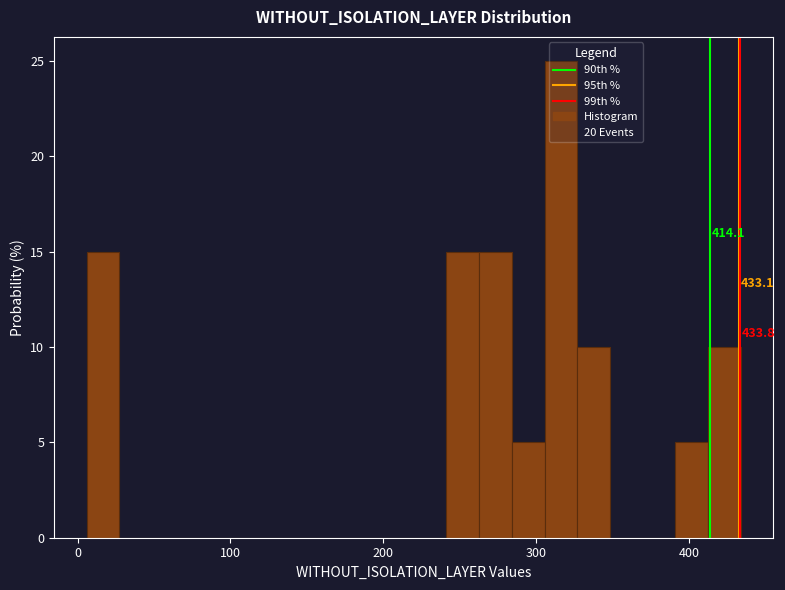

Read against the x-axis, roughly where is the centre of the tallest bar?

320